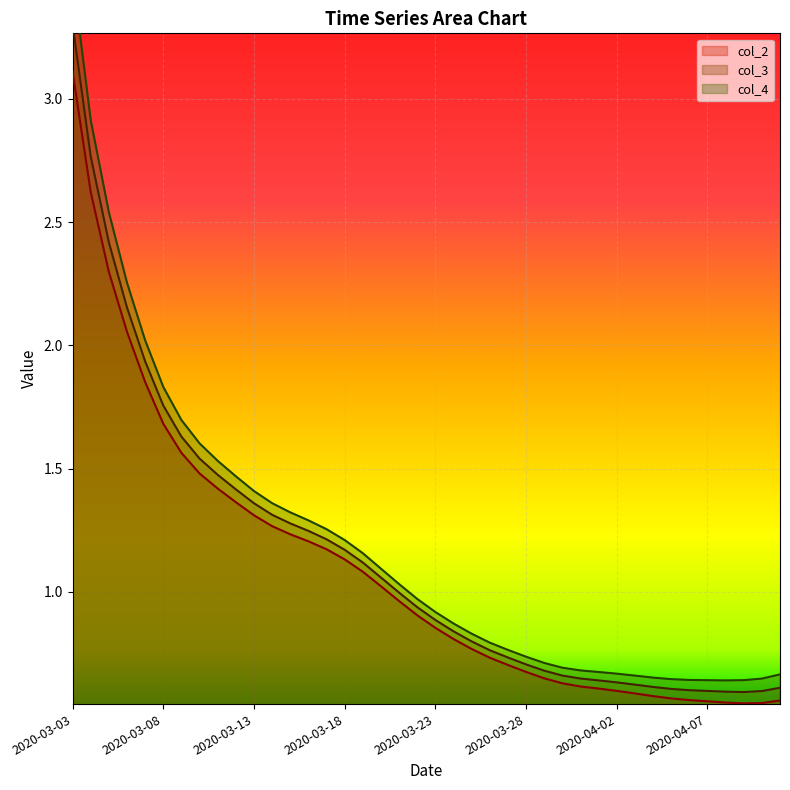

How many interior local valleys does the col_3 series have?

1